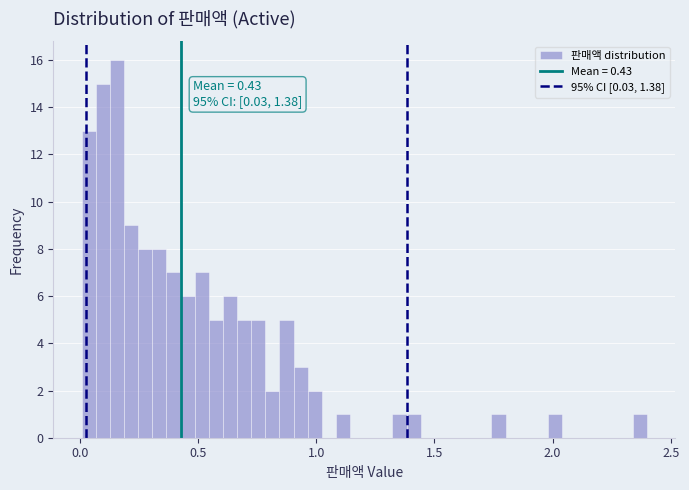

Around what value on the x-axis is the tallest bar? Give the approximate position of its centre, as read against the axis.

0.15